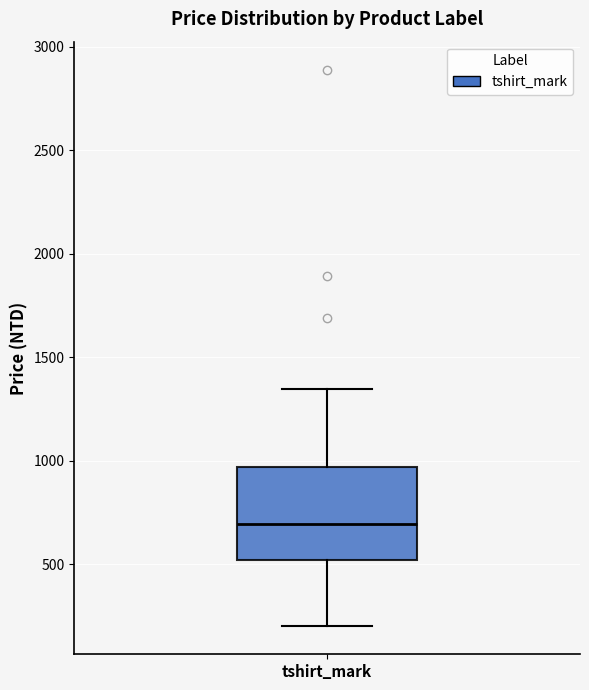

Where does the median line of the box for tshirt_mark sit on the y-axis? The values are not printed on the chart, so give them approximately, as read against the axis.

700